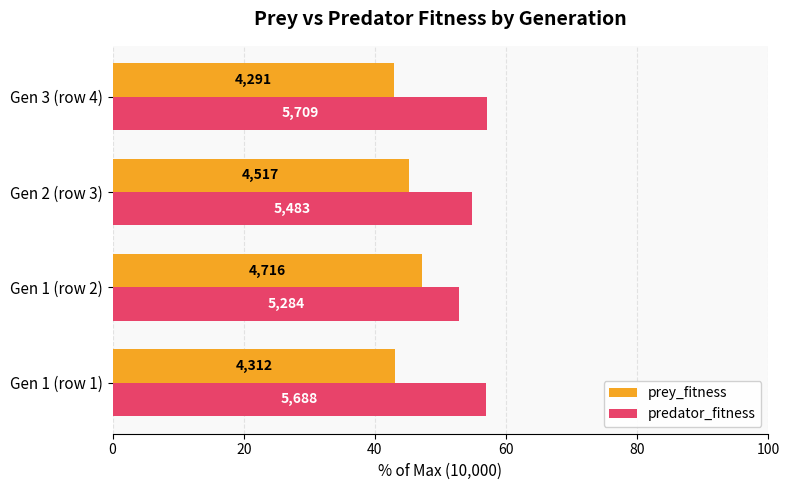

Which series has the largest total across all categories?

predator_fitness